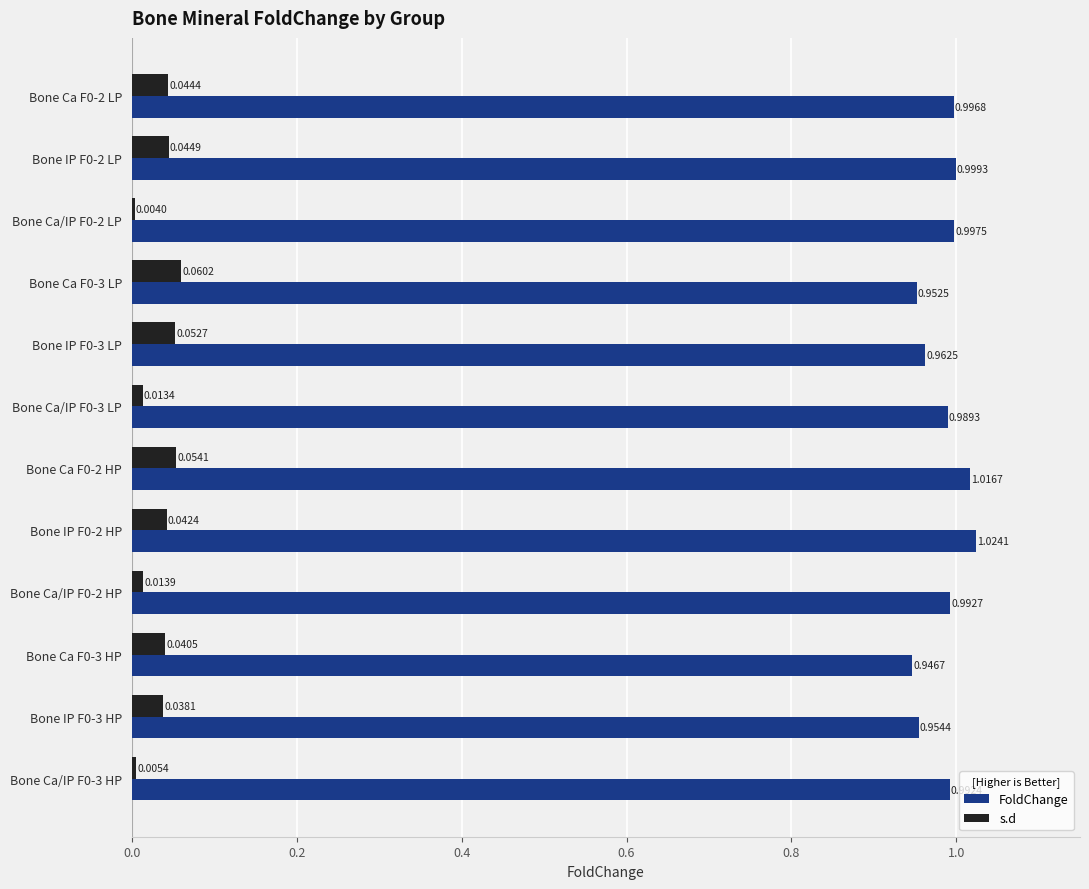

At Bone Ca/IP F0-2 LP, list the series in order from smallest to largest.

s.d, FoldChange